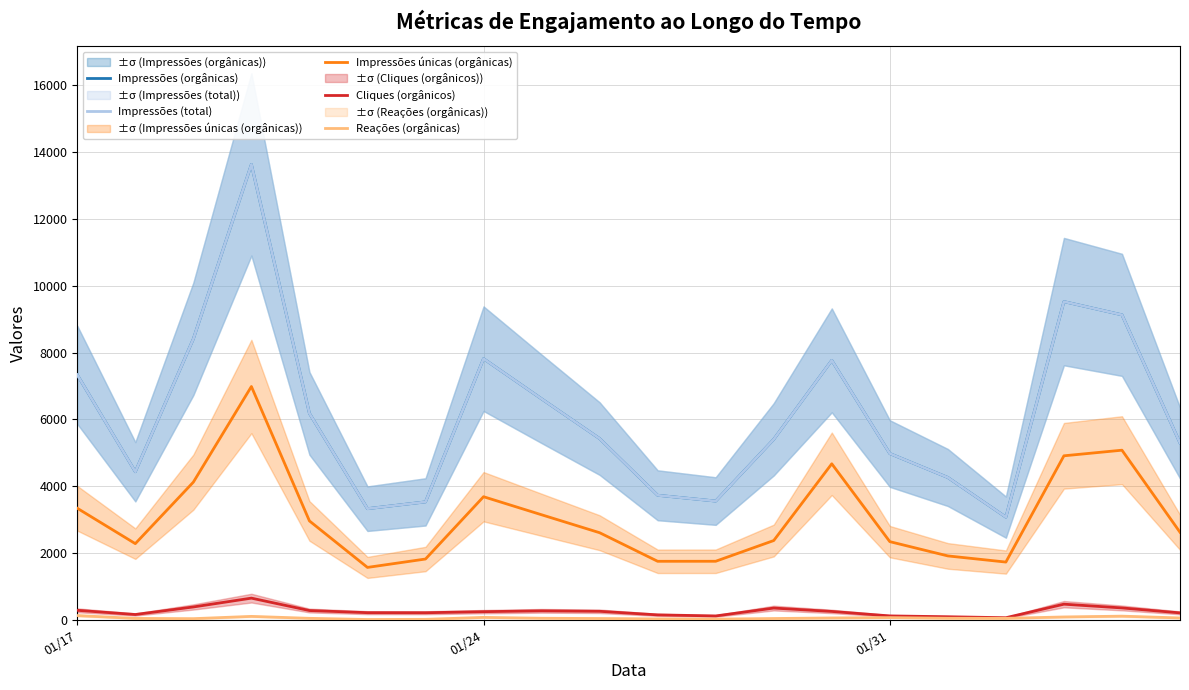

What is the smallest value displayed?

16